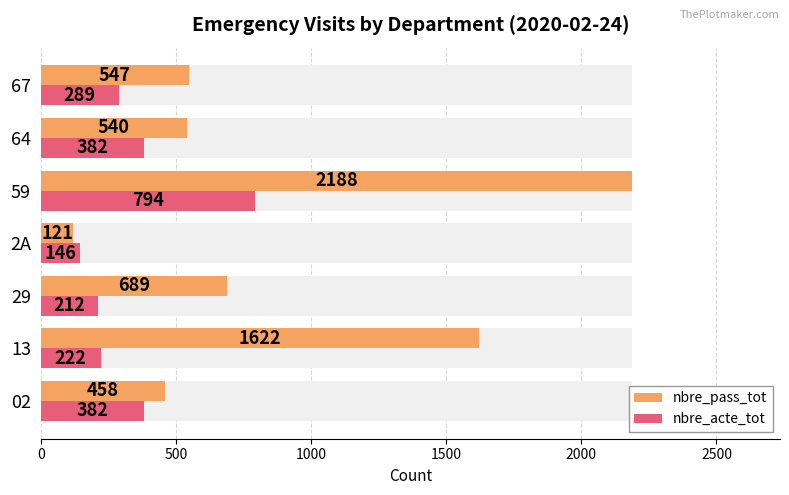

How many bars are there in each group?

2